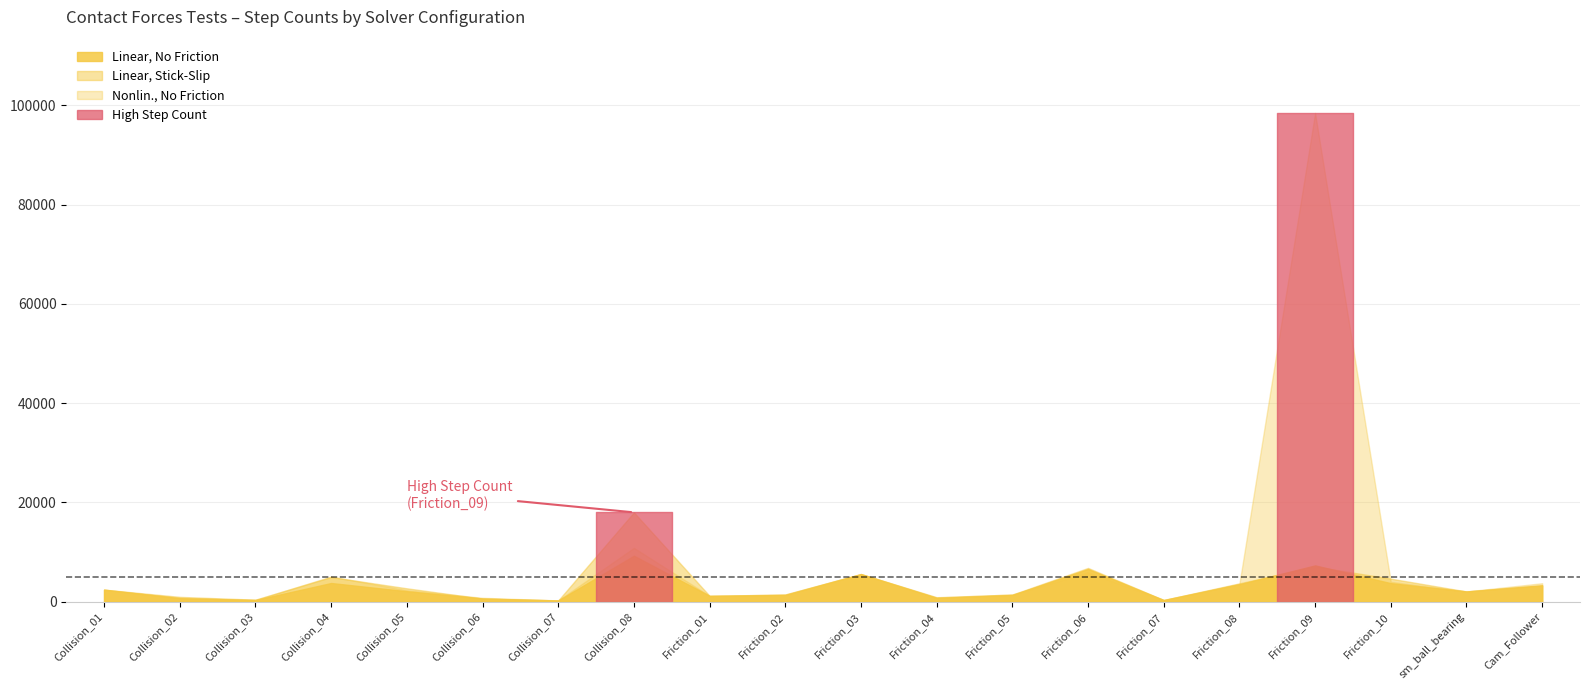

Rank the series at Collision_03 from lowest to highest value.

Linear No Friction Steps, Nonlin No Friction Steps, Linear Stick-Slip Steps